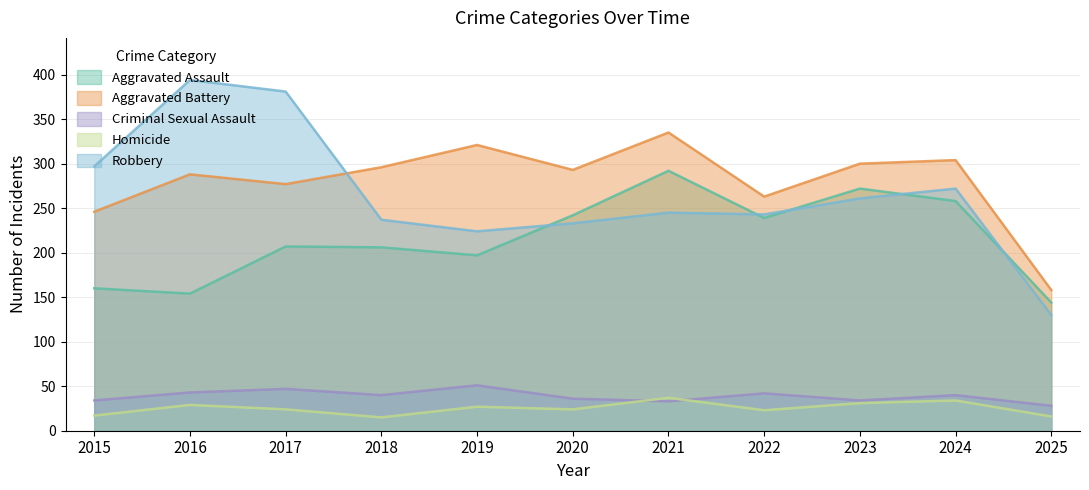

What is the value of the Homicide point at the 4th from the left?

15